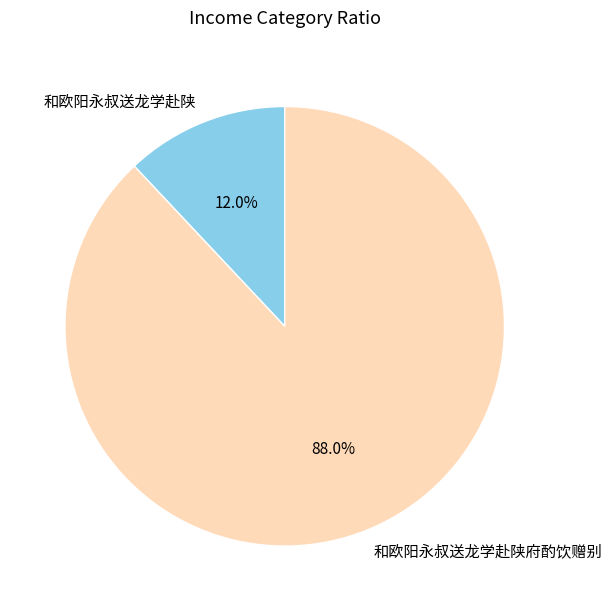

Between 和欧阳永叔送龙学赴陕 and 和欧阳永叔送龙学赴陕府酌饮赠别, which is larger?

和欧阳永叔送龙学赴陕府酌饮赠别